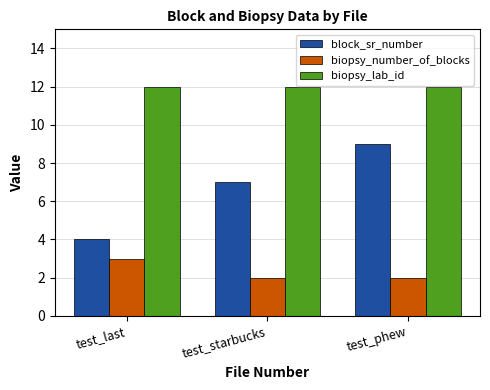

What is the difference between the highest and lowest values at test_last?

9